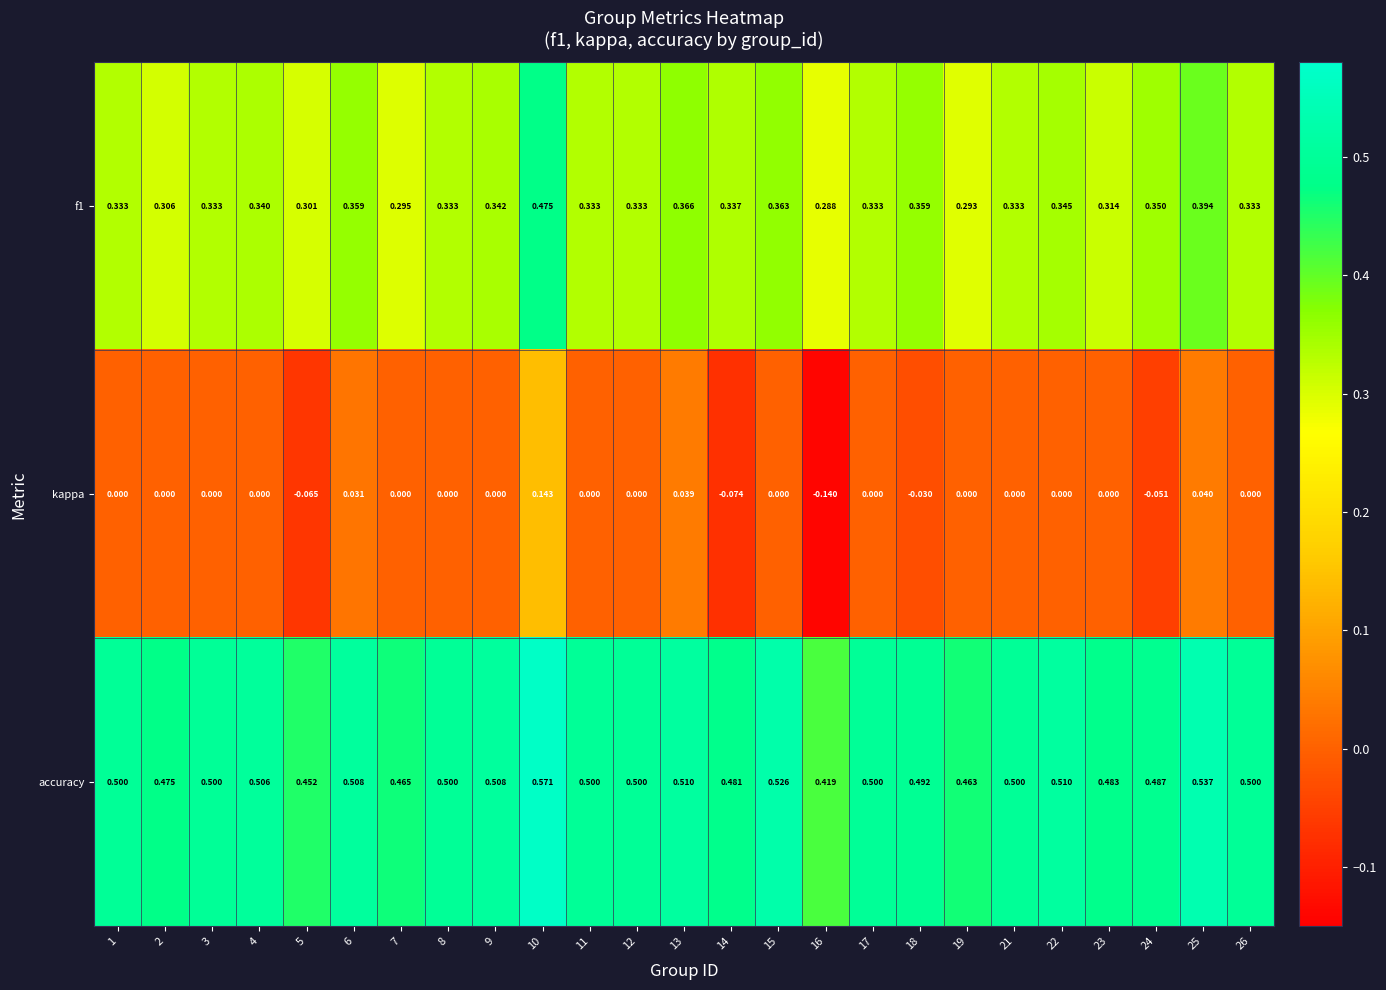

Which category has the highest value across all series?

10